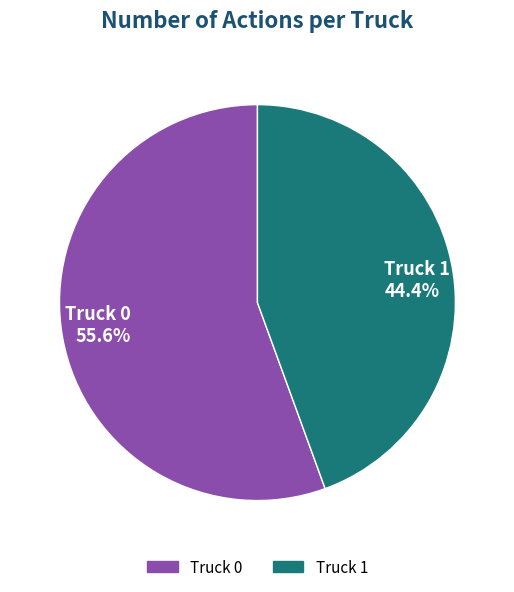

Does any single category account for the majority?

Yes